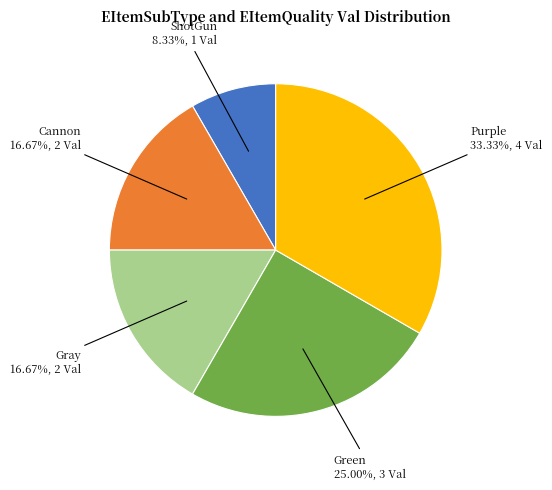

To the nearest percent, what is the difference between the largest and smallest slice percentages?

25%